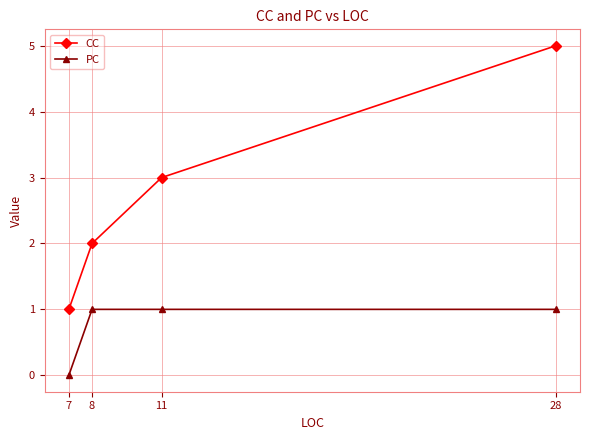

Between 11 and 28, which series saw the biggest shift?

CC